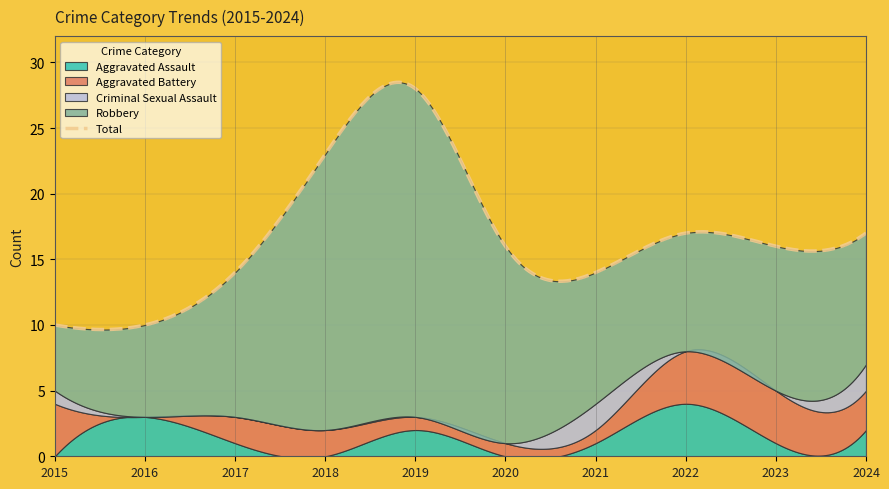

Reading left to right, list all the values displayed in this chart.

Aggravated Assault: 2015=0	2016=3	2017=1	2018=0	2019=2	2020=0	2021=1	2022=4	2023=1	2024=2
Aggravated Battery: 2015=4	2016=0	2017=2	2018=2	2019=1	2020=1	2021=1	2022=4	2023=4	2024=3
Criminal Sexual Assault: 2015=1	2016=0	2017=0	2018=0	2019=0	2020=0	2021=2	2022=0	2023=0	2024=2
Robbery: 2015=5	2016=7	2017=11	2018=21	2019=25	2020=15	2021=10	2022=9	2023=11	2024=10
Total: 2015=10	2016=10	2017=14	2018=23	2019=28	2020=16	2021=14	2022=17	2023=16	2024=17